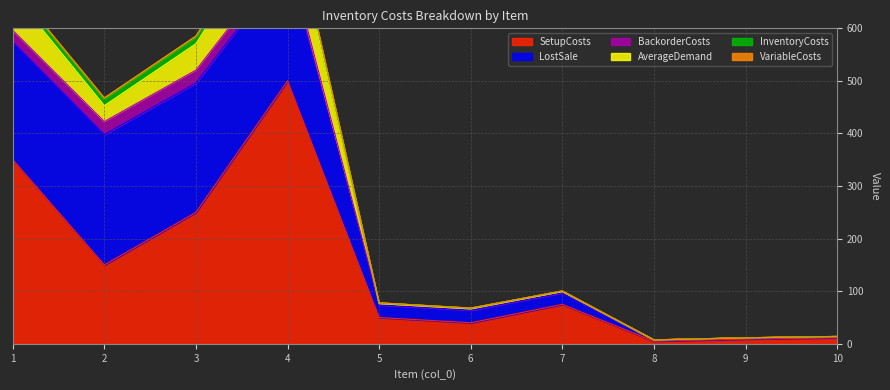

True or false: LostSale and VariableCosts cross at least once.

False